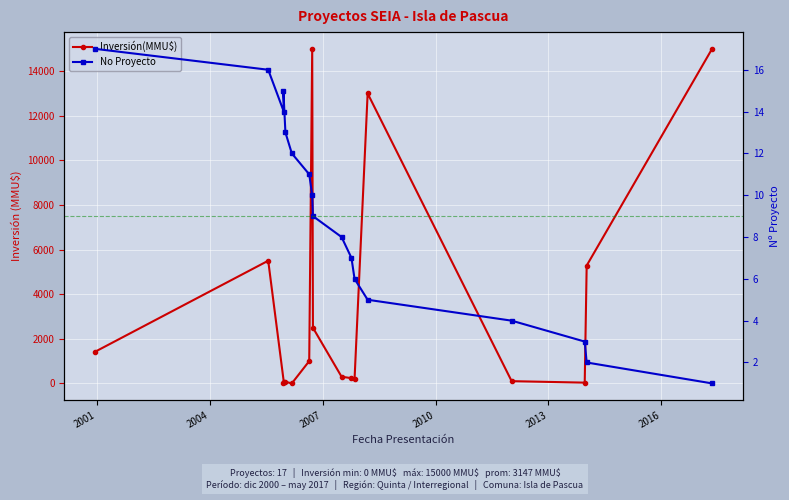

What is the greatest value displayed?

15000